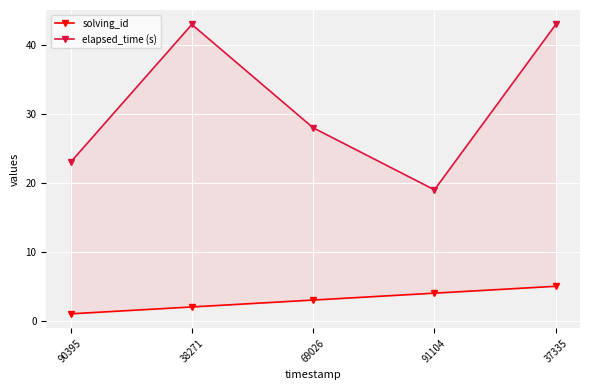

Which series changed the most between 69026 and 91104?

elapsed_time (s)